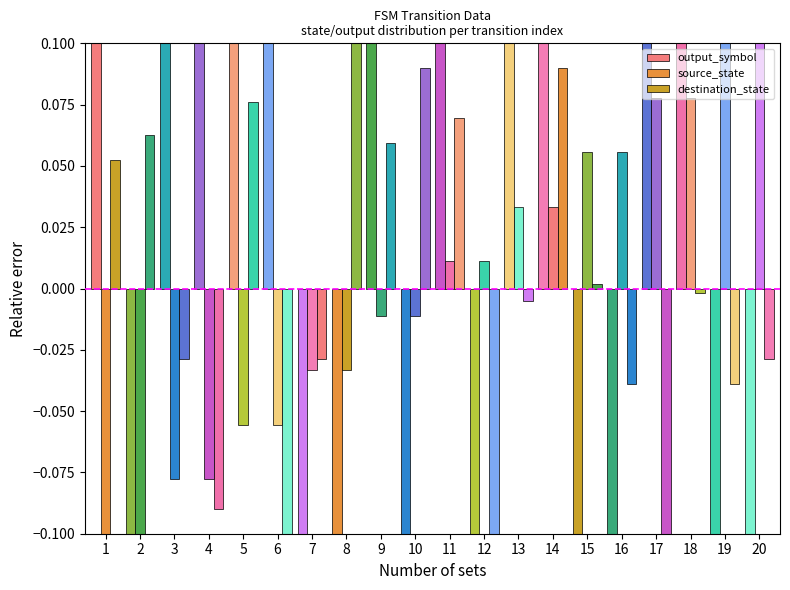

Are the bars grouped side by side (vs. stacked)?

Yes